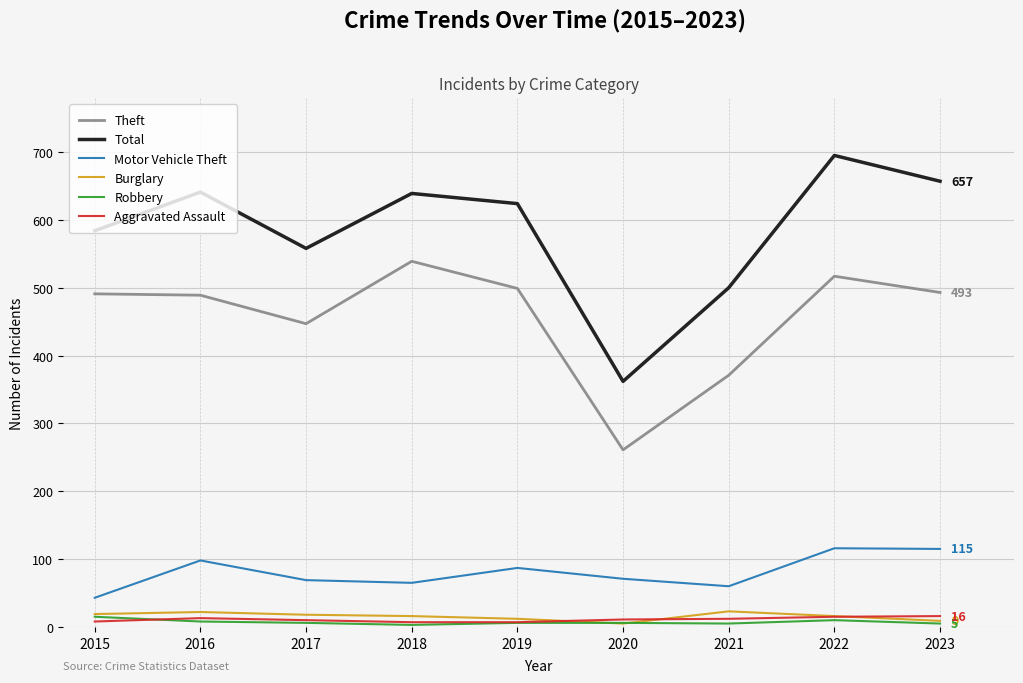

True or false: Total and Robbery intersect in this chart.

False